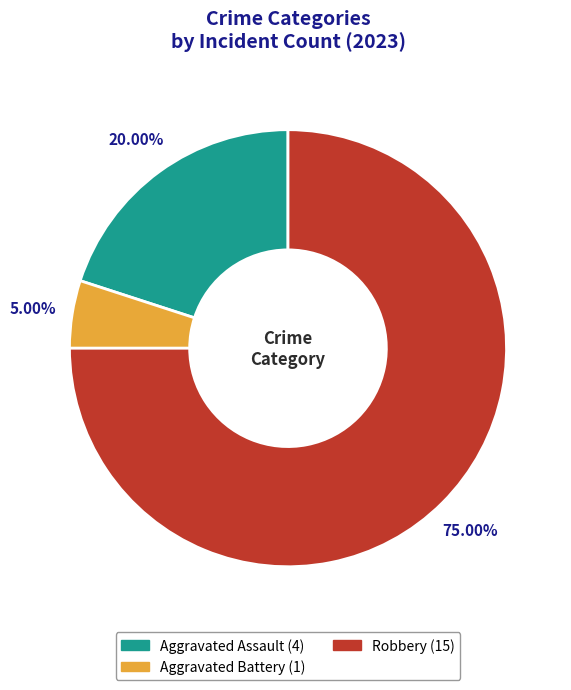

Does any single category account for the majority?

Yes